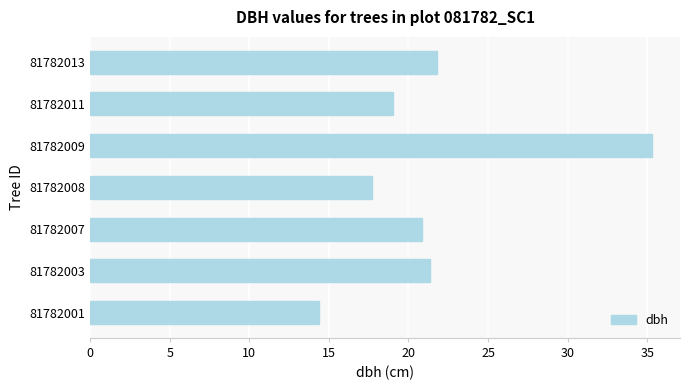

Does the chart contain any negative values?

No